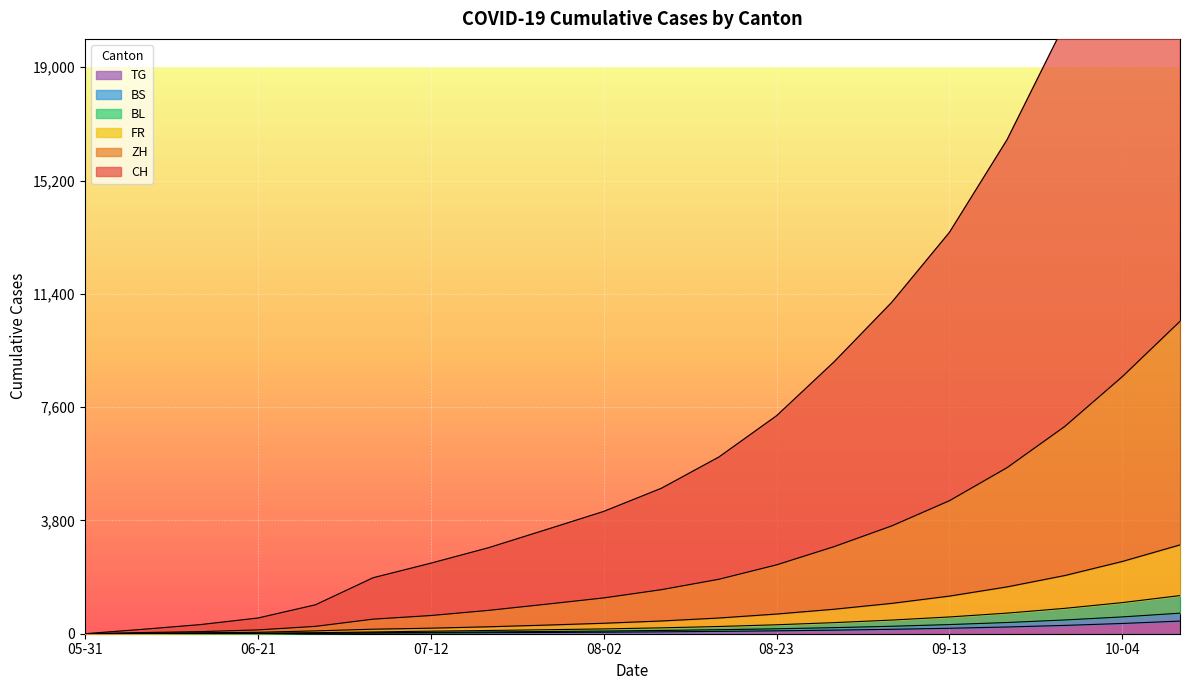

What is the highest value of the TG series?

424